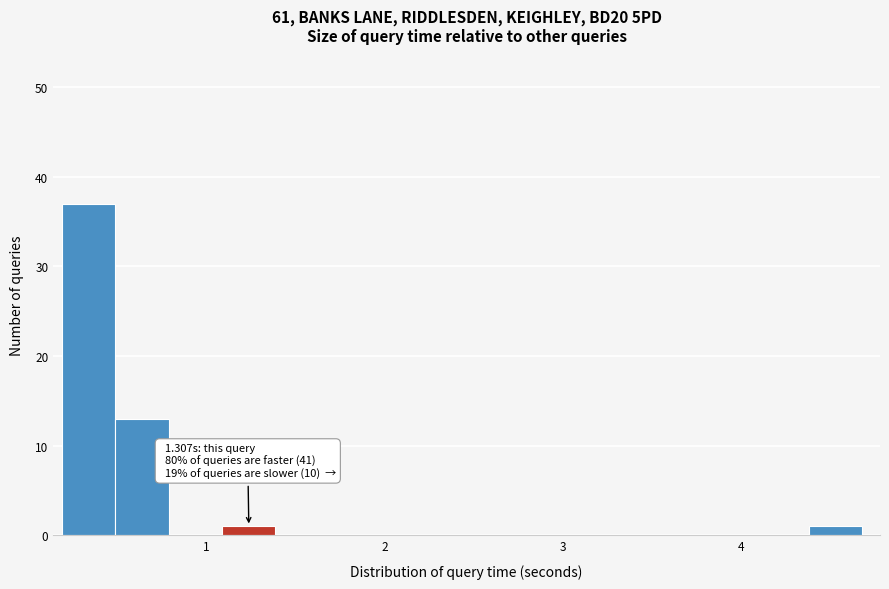

Around what value on the x-axis is the tallest bar? Give the approximate position of its centre, as read against the axis.

0.3